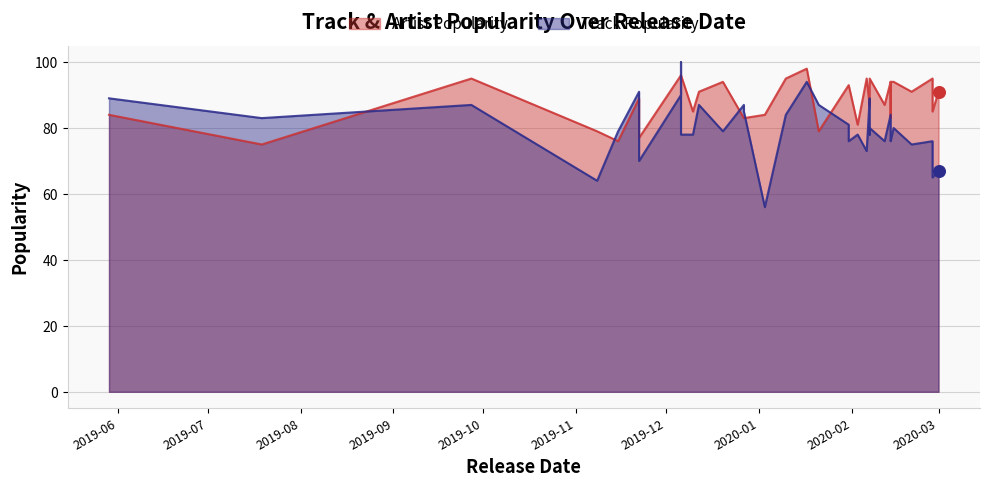

Which series has the largest total across all categories?

Artist Popularity